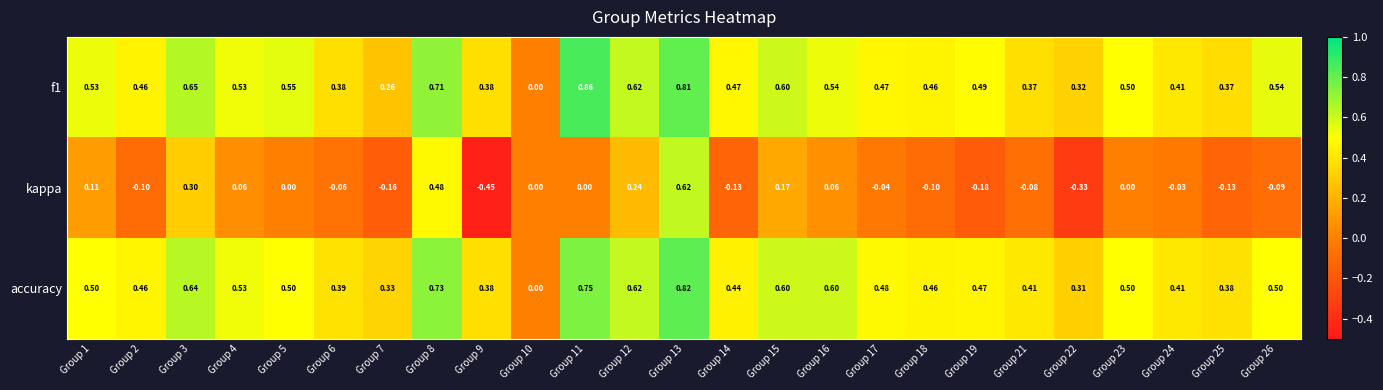

How many categories are shown in the chart?

25